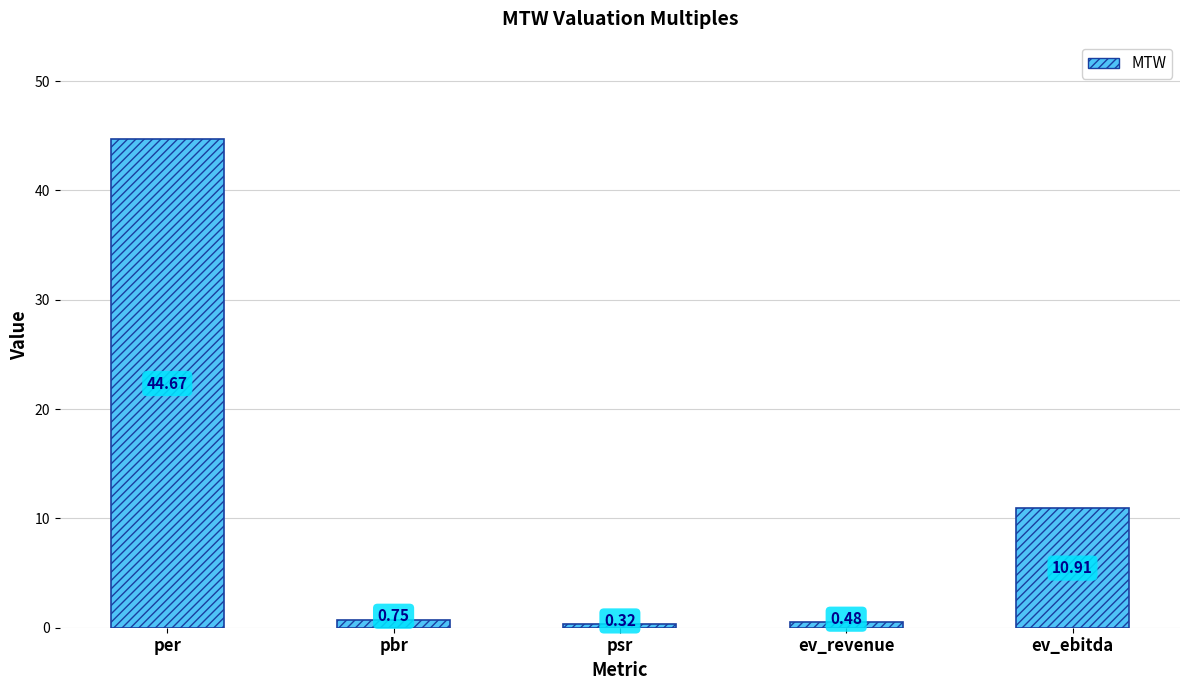

How many data points does each series have?

5